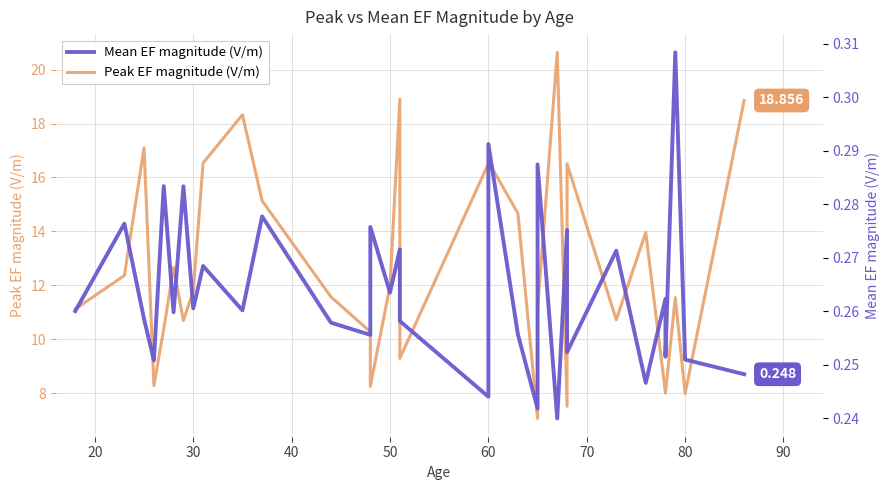

How many interior local peaks does the Peak EF magnitude (V/m) series have?

9